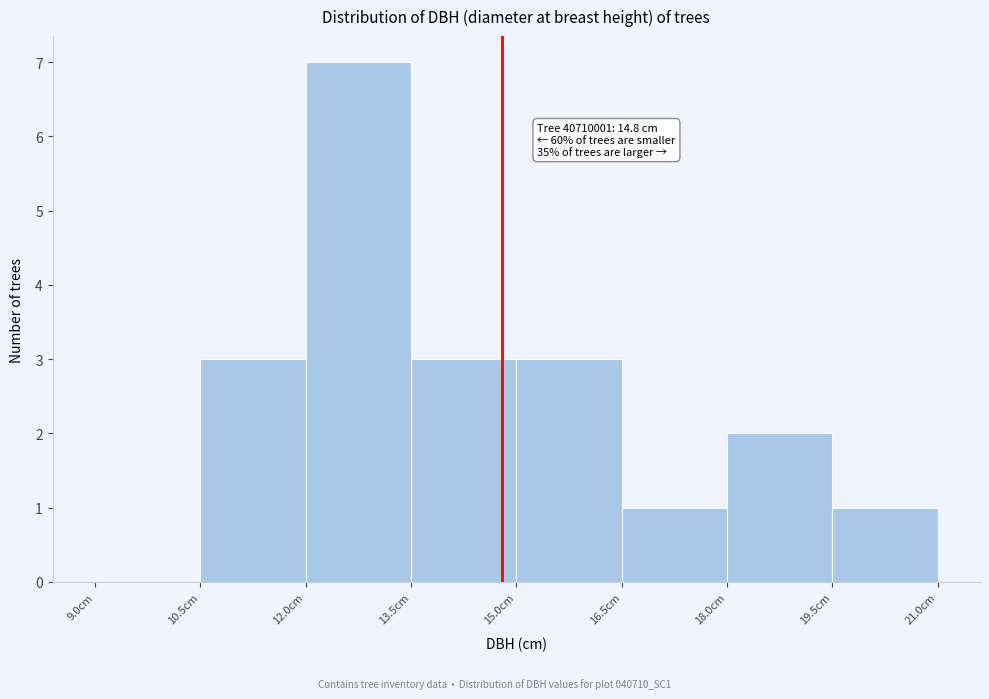

Which range on the x-axis has the tallest bar?

12.0 to 13.5